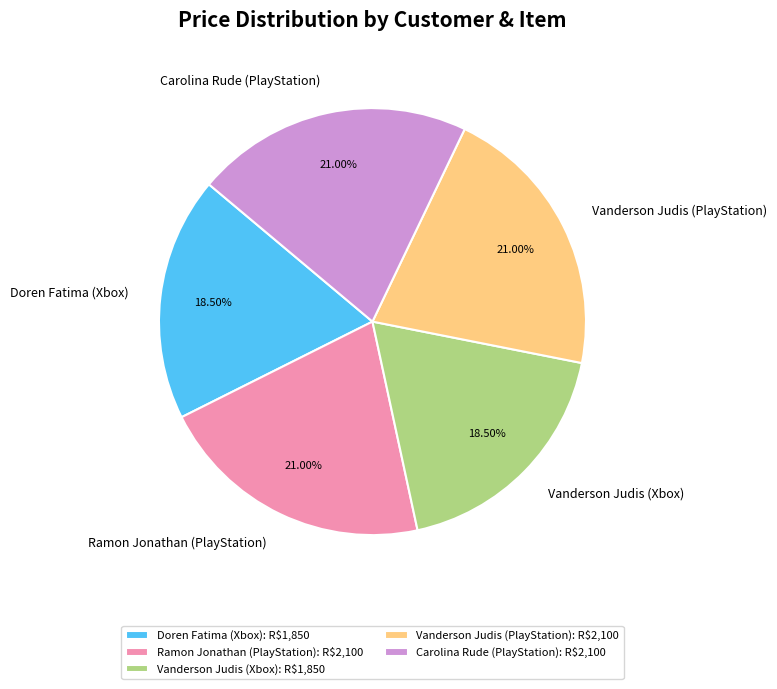

To the nearest percent, what percentage of the pie is Ramon Jonathan (PlayStation)?

21%